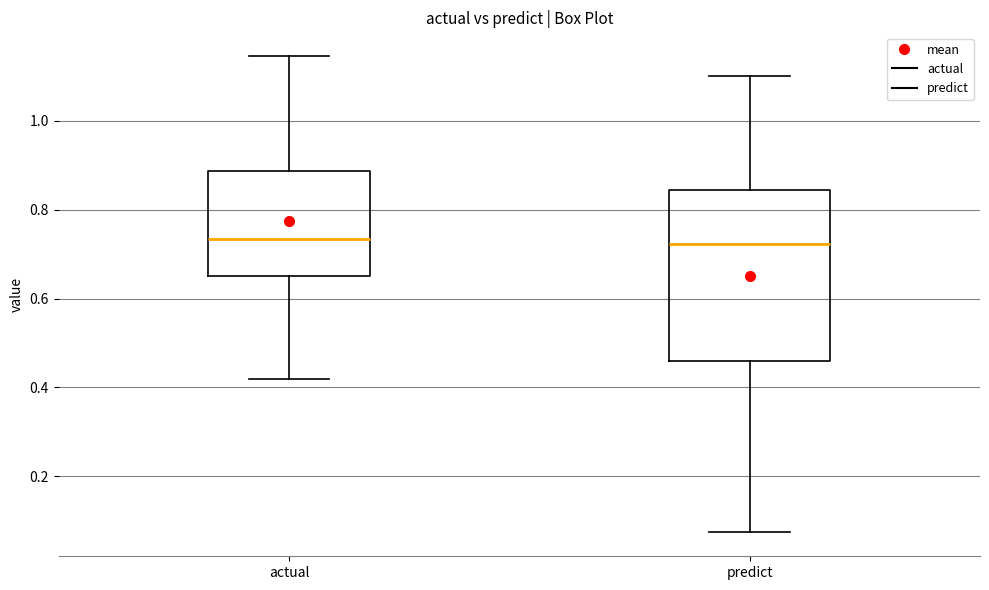

Reading left to right, read every box against the y-axis: the position of its median line, the range the box covers, and the ends of its whiskers. The values are not printed on the chart, so give them approximately, as read against the axis.

actual: median 0.74, box 0.66 to 0.88, whiskers 0.42 to 1.14
predict: median 0.72, box 0.46 to 0.84, whiskers 0.08 to 1.10